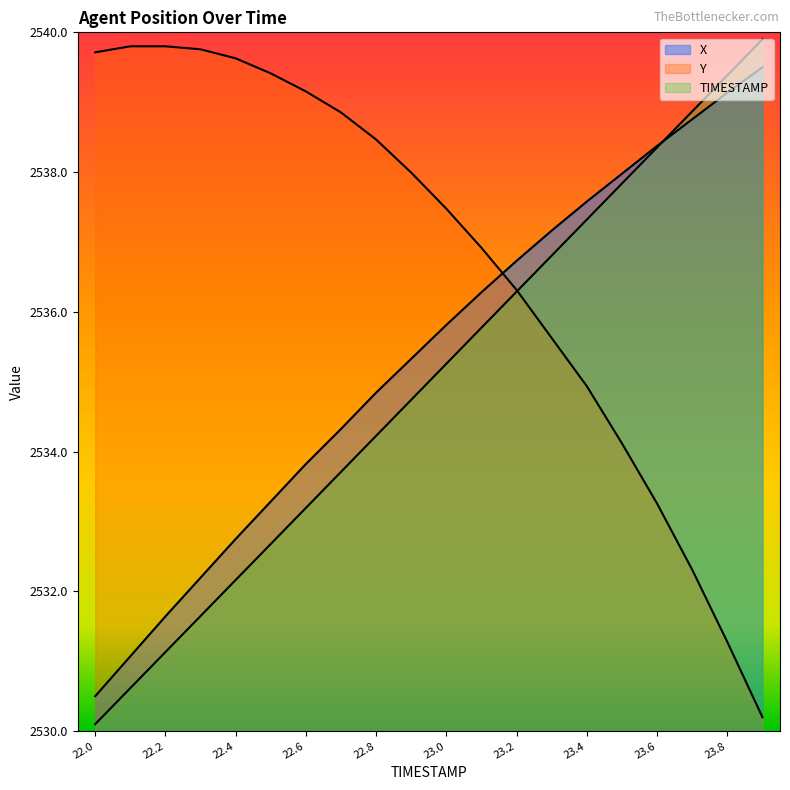

How many intersections are there between X and Y?

1